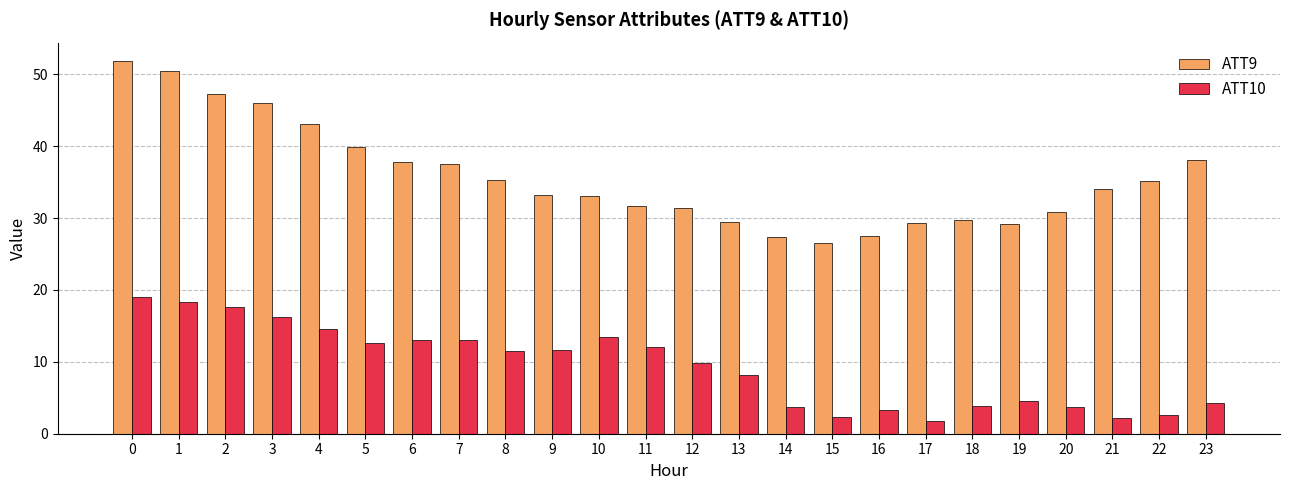

The value of ATT9 at 12 is 31.4. True or false?

True